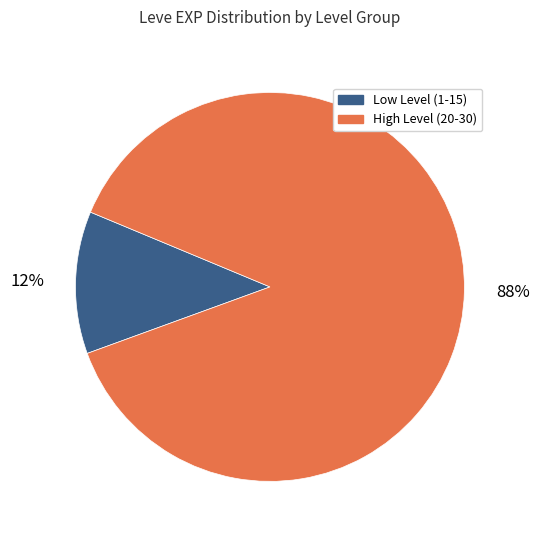

Is High Level (20-30) the majority of the pie?

Yes